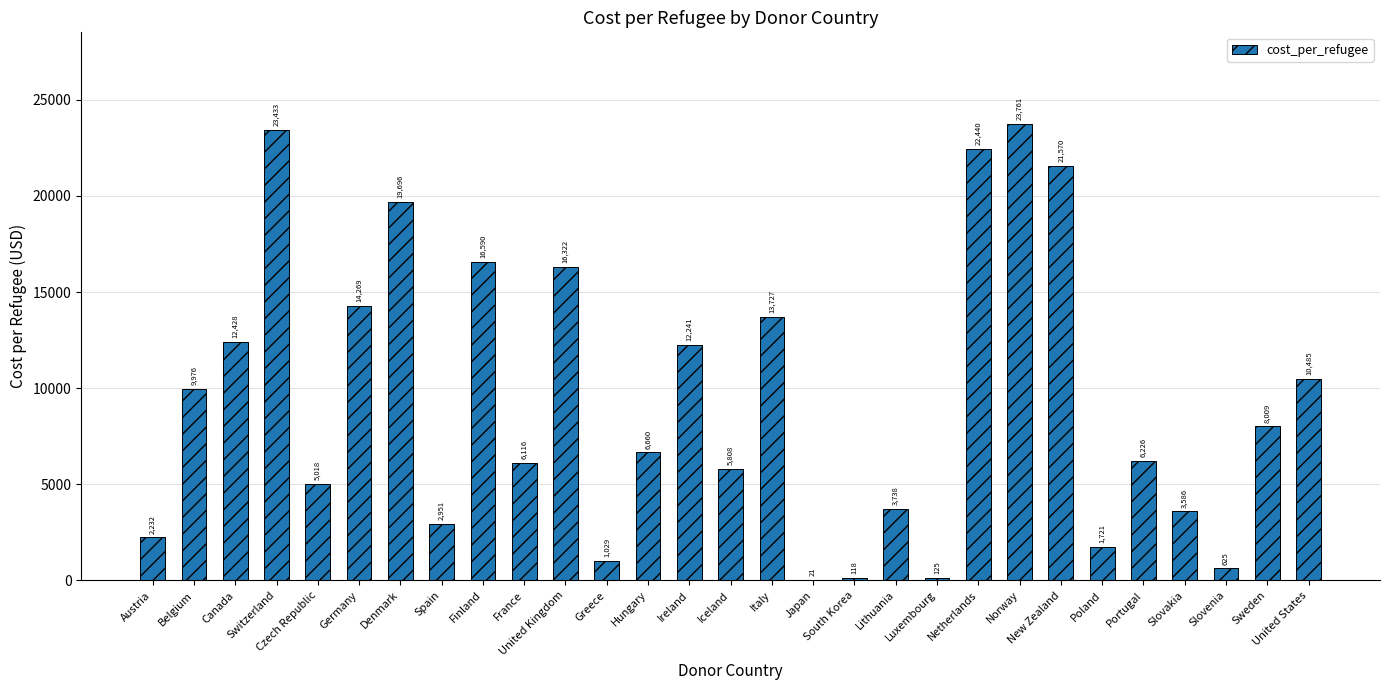

The value at United States is 10484.6. True or false?

True